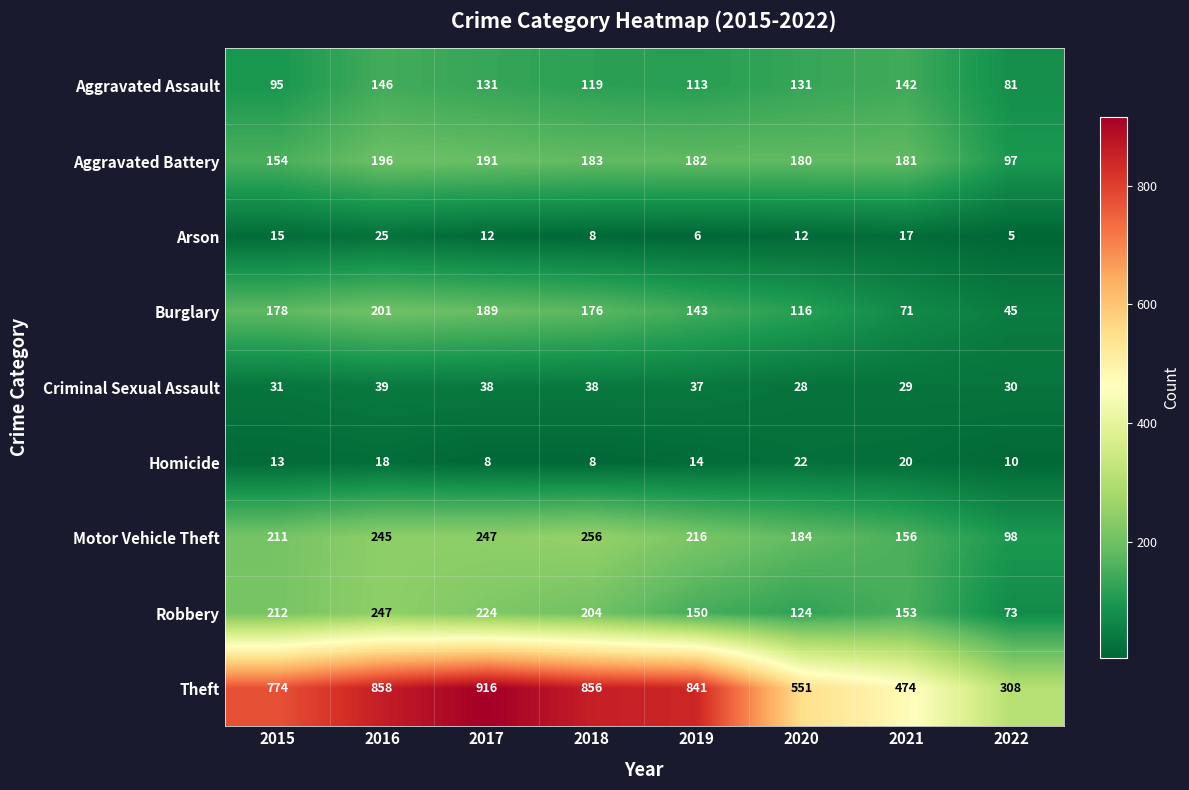

What is the spread (max minus min) of values at 2018?

848